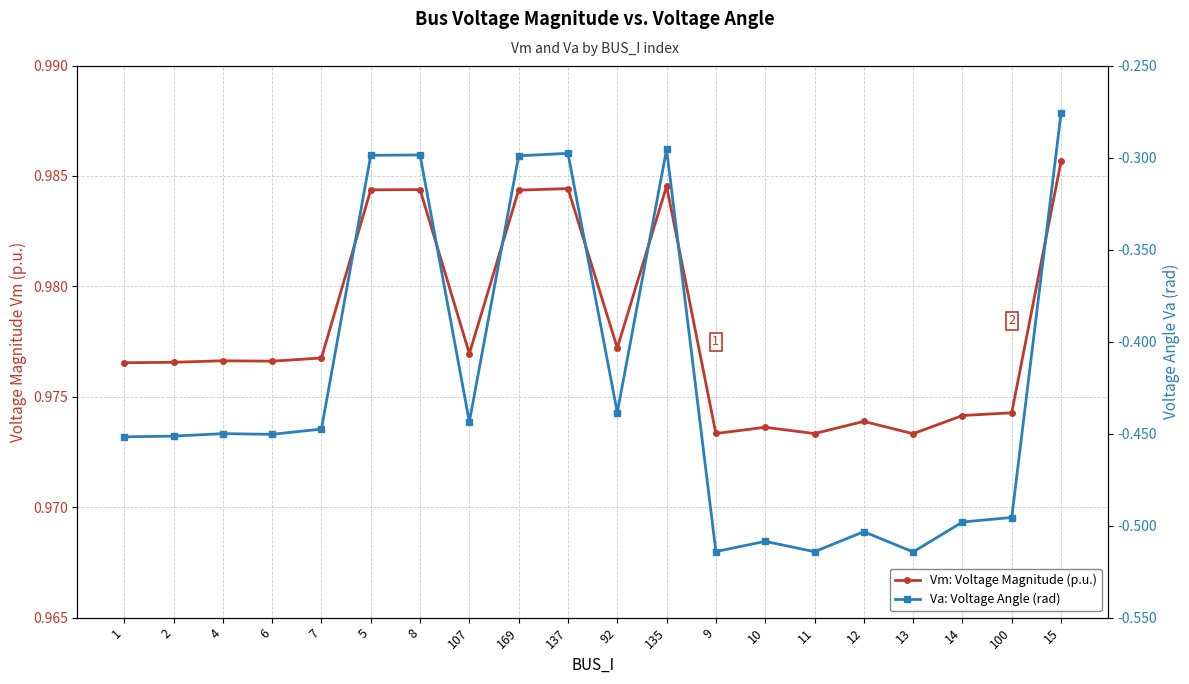

Which series has the widest spread of values?

Va: Voltage Angle (rad)